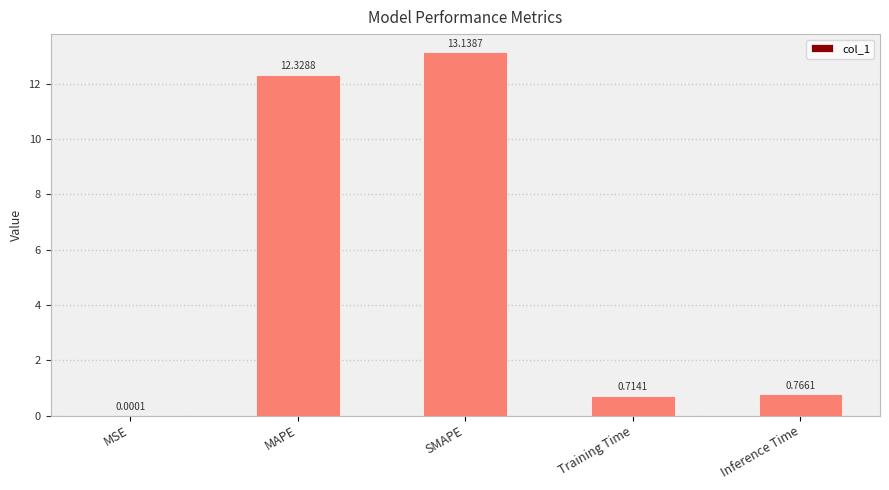

Between Training Time and MSE, which is larger?

Training Time